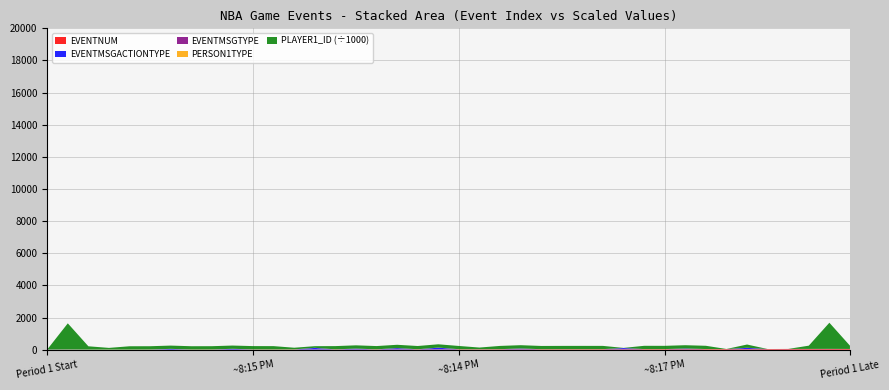

Reading left to right, list all the values displayed in this chart.

EVENTNUM: 0=0	1=1	2=2	3=3	4=4	5=5	6=6	8=8	9=9	10=10	11=11	12=12	13=13	14=14	15=15	16=16	17=17	18=18	19=19	20=20	21=21	22=22	23=23	24=24	25=25	26=26	27=27	28=28	29=29	30=30	31=31	32=32	33=33	34=34	35=35	36=36	37=37	38=38	41=41	42=42
EVENTMSGACTIONTYPE: 0=0	1=0	2=1	3=0	4=1	5=1	6=41	8=1	9=0	10=42	11=5	12=1	13=0	14=97	15=0	16=50	17=1	18=80	19=0	20=108	21=1	22=5	23=2	24=45	25=1	26=0	27=1	28=0	29=74	30=0	31=1	32=41	33=1	34=0	35=80	36=0	37=1	38=0	41=7	42=1
EVENTMSGTYPE: 0=12	1=10	2=2	3=4	4=1	5=5	6=1	8=2	9=4	10=1	11=1	12=2	13=4	14=2	15=4	16=1	17=1	18=2	19=4	20=1	21=5	22=1	23=5	24=5	25=2	26=4	27=2	28=4	29=2	30=4	31=1	32=1	33=2	34=4	35=2	36=4	37=9	38=8	41=1	42=1
PERSON1TYPE: 0=0	1=4	2=5	3=5	4=5	5=4	6=5	8=4	9=4	10=4	11=5	12=5	13=5	14=5	15=4	16=4	17=5	18=4	19=5	20=5	21=4	22=5	23=4	24=5	25=4	26=5	27=5	28=4	29=4	30=5	31=5	32=4	33=5	34=4	35=4	36=2	37=2	38=4	41=4	42=4
PLAYER1_ID: 0=0	1=1626149	2=202693	3=101162	4=203078	5=201935	6=203490	8=201935	9=201935	10=201935	11=202693	12=202693	13=101162	14=101162	15=201583	16=201147	17=202693	18=201935	19=202322	20=202693	21=201935	22=101162	23=201935	24=202322	25=201583	26=202322	27=203490	28=201147	29=2772	30=203490	31=203078	32=201935	33=203078	34=2772	35=201583	36=0	37=0	38=201147	41=1626149	42=201935